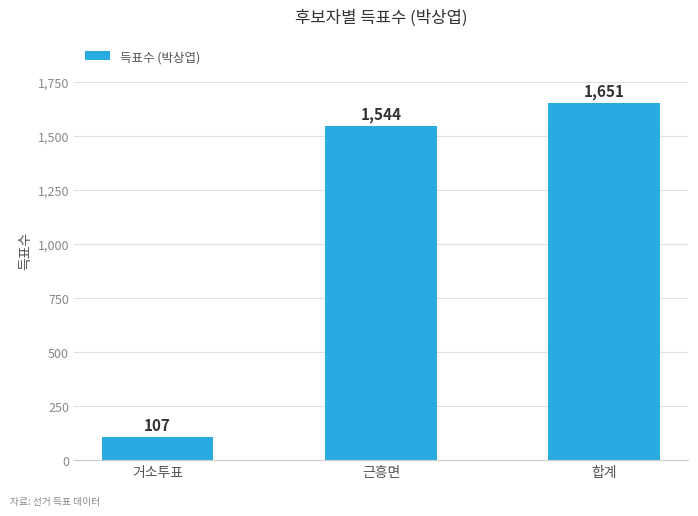

The chart shows a value of 2396 at 합계. True or false?

False